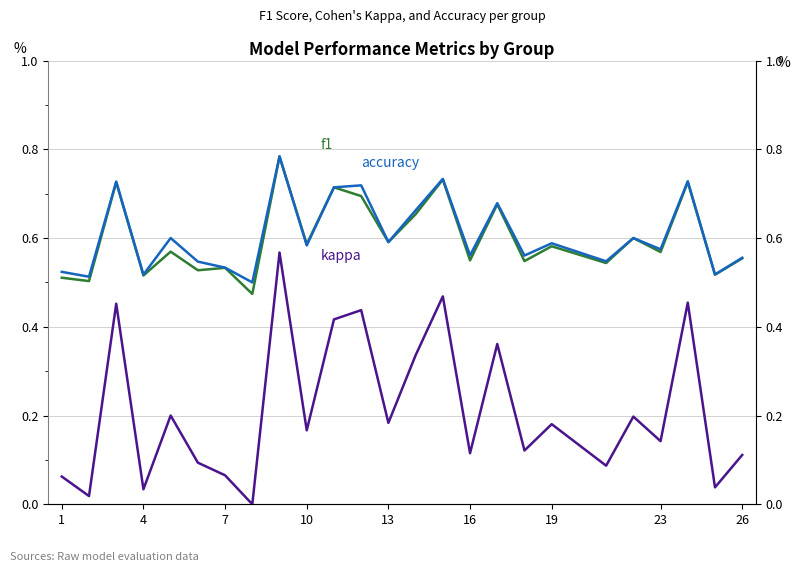

True or false: kappa and f1 cross at least once.

False